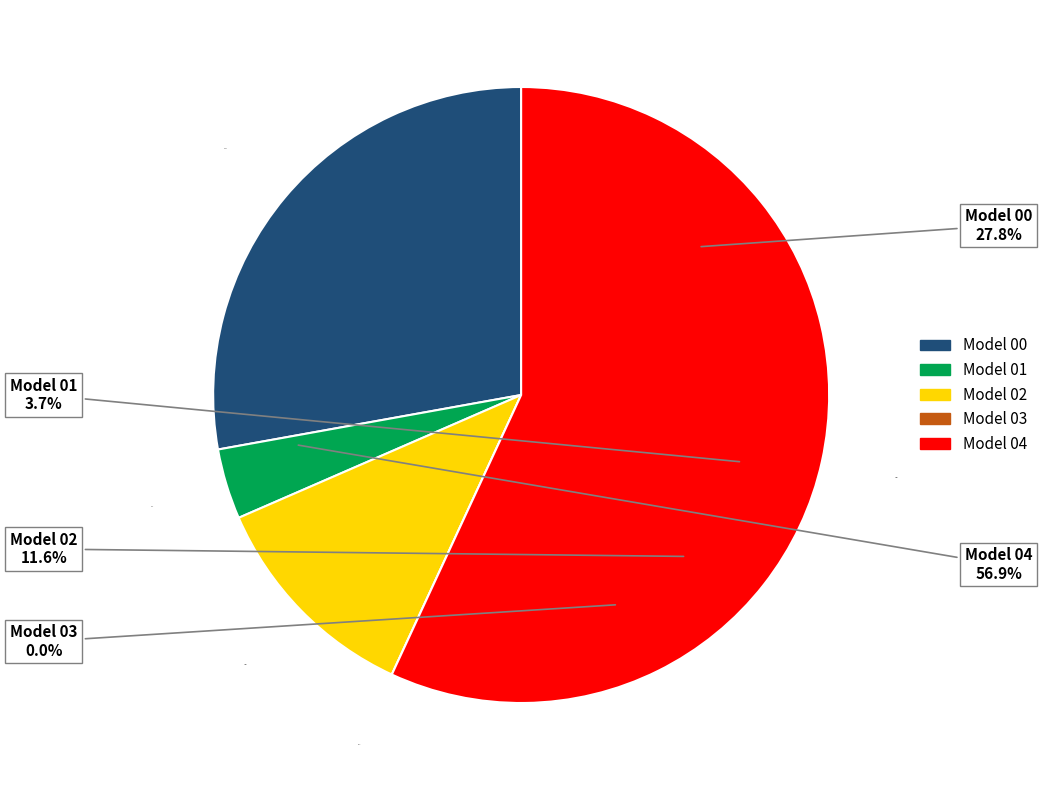

To the nearest percent, what is the combined percentage of f_min.final_model.000.03.det_cont.csv and f_min.final_model.000.02.det_cont.csv?

12%